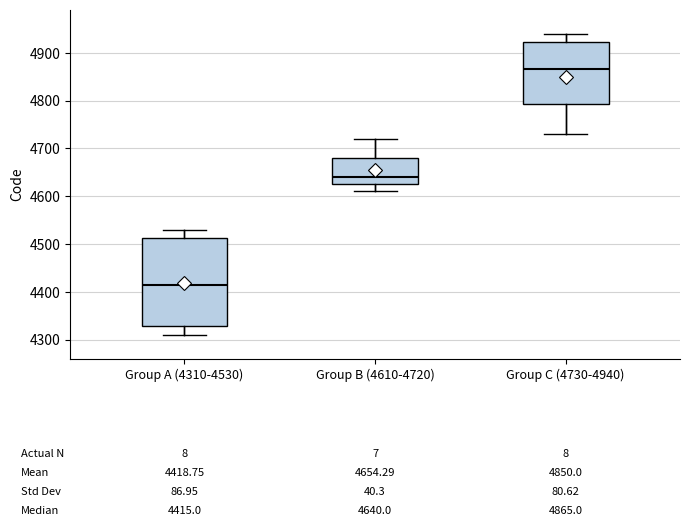

Which box has the lowest median line?

Group A (4310-4530)